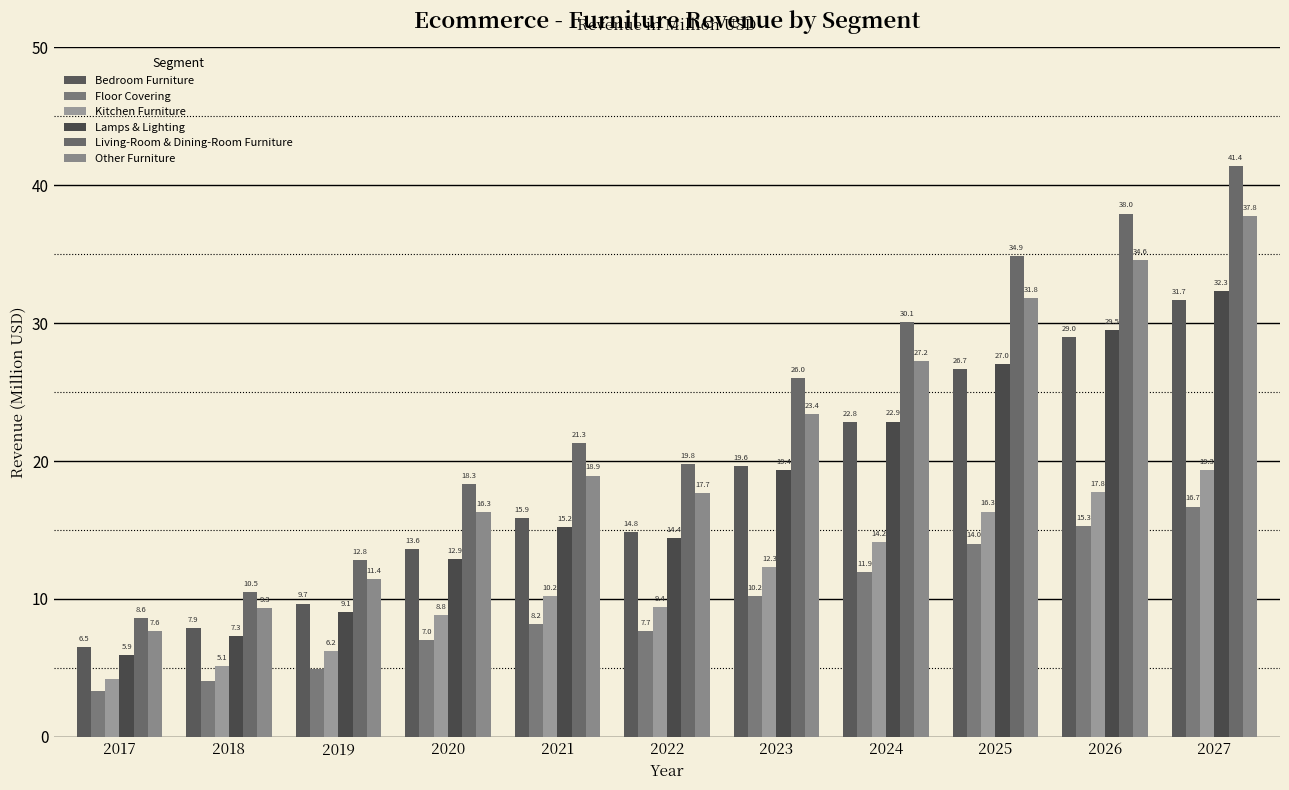

What is the minimum value for Other Furniture?

7.6